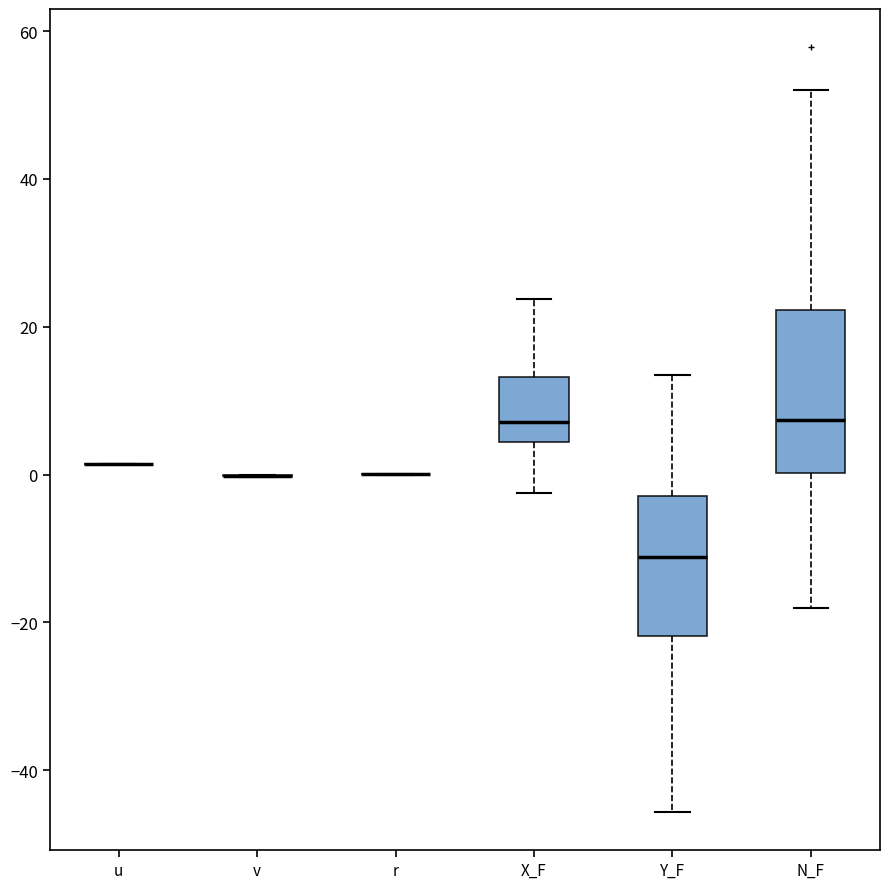

Reading left to right, read every box against the y-axis: the position of its median line, the range the box covers, and the ends of its whiskers. The values are not printed on the chart, so give them approximately, as read against the axis.

u: box collapsed to a line at 2, whiskers 2 to 2
v: box collapsed to a line at 0, whiskers 0 to 0
r: box collapsed to a line at 0, whiskers 0 to 0
X_F: median 8, box 4 to 14, whiskers -2 to 24
Y_F: median -12, box -22 to -2, whiskers -46 to 14
N_F: median 8, box 0 to 22, whiskers -18 to 52